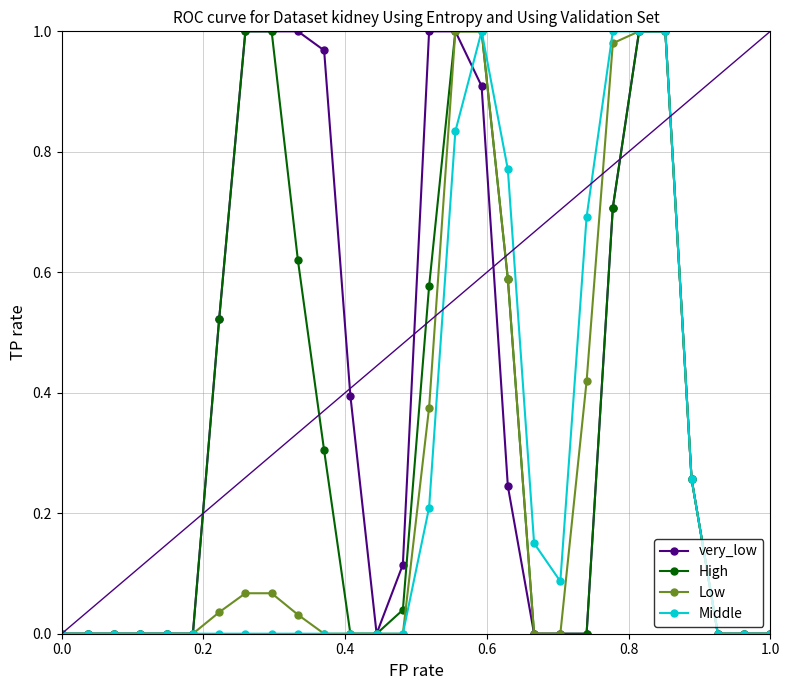

How many lines are shown in the chart?

4